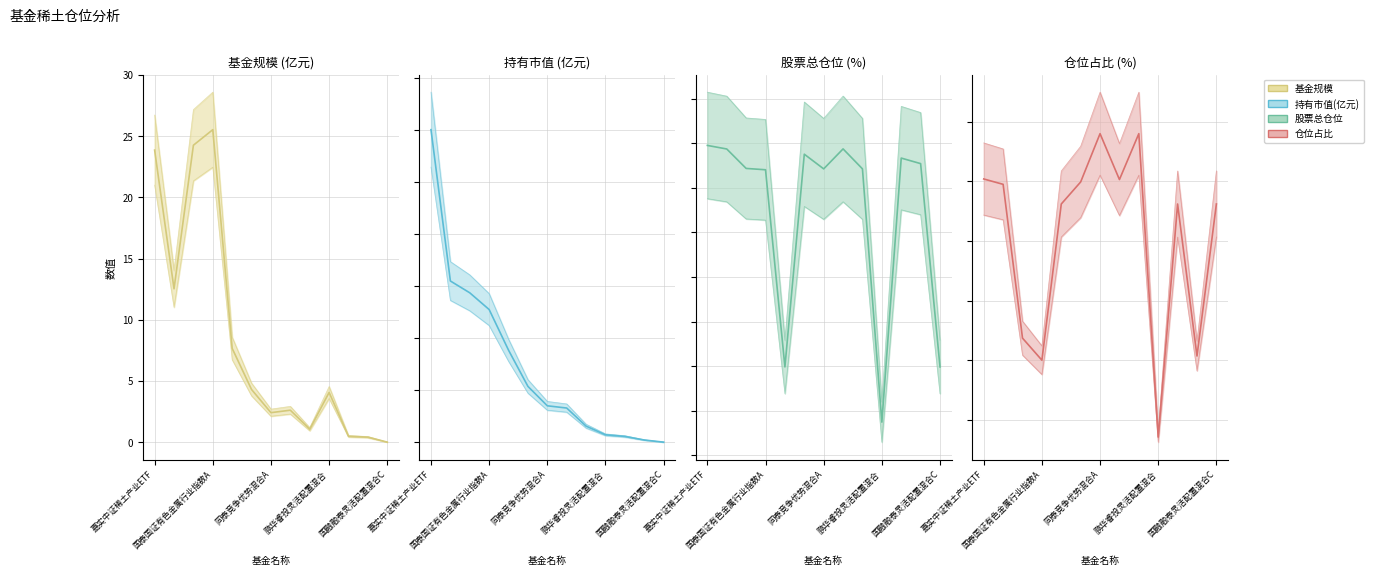

How many interior local valleys does the 仓位占比 (%) series have?

4